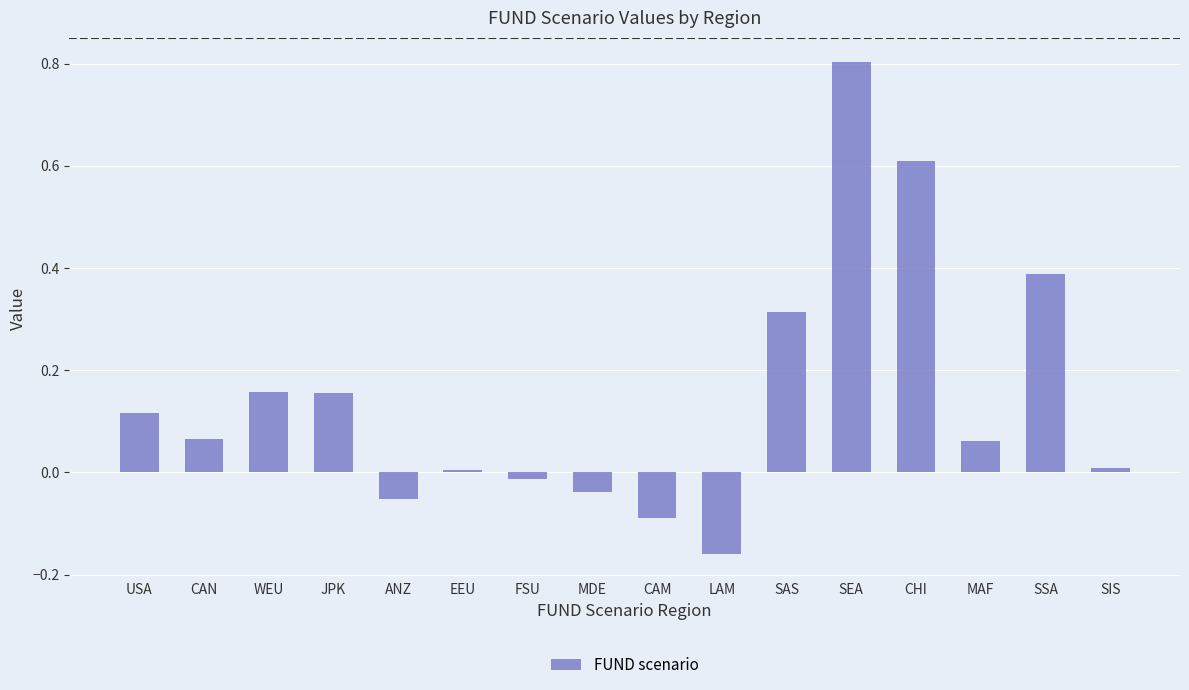

What is the sum of all values?

2.3